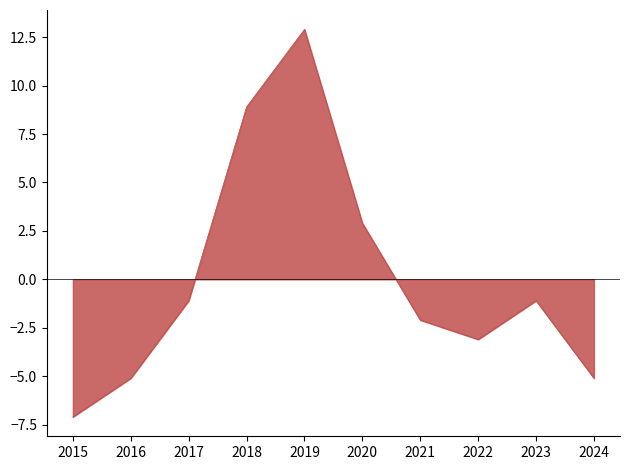

Is it true that the value at 2020 is 2.9?

True